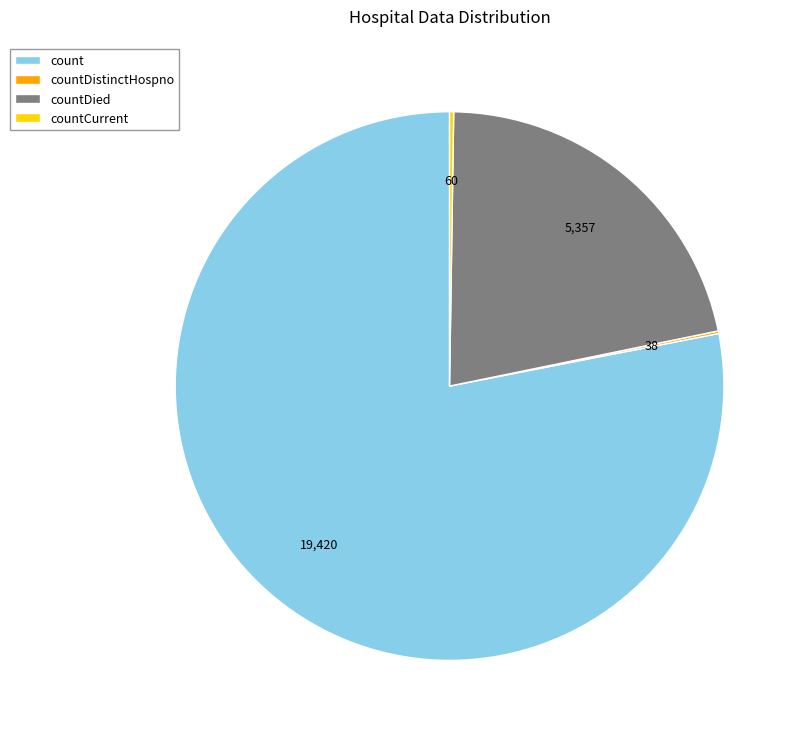

True or false: count accounts for 91% of the total.

False